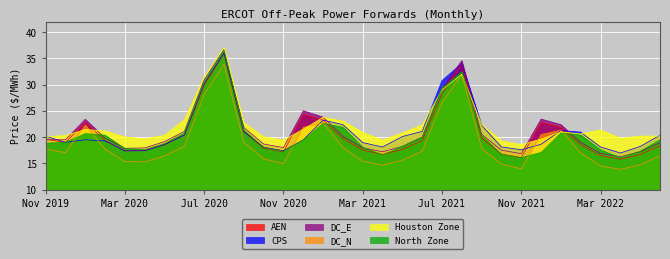

Which category has the lowest value in the DC_E series?

Apr 2022